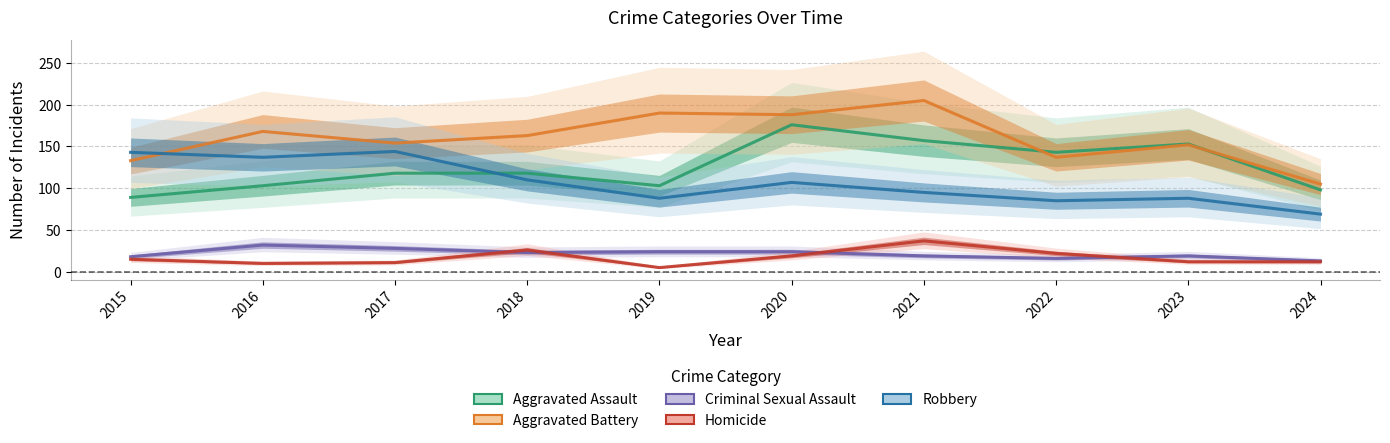

Rank the categories by Aggravated Battery value from highest to lowest.

2021, 2019, 2020, 2016, 2018, 2017, 2023, 2022, 2015, 2024